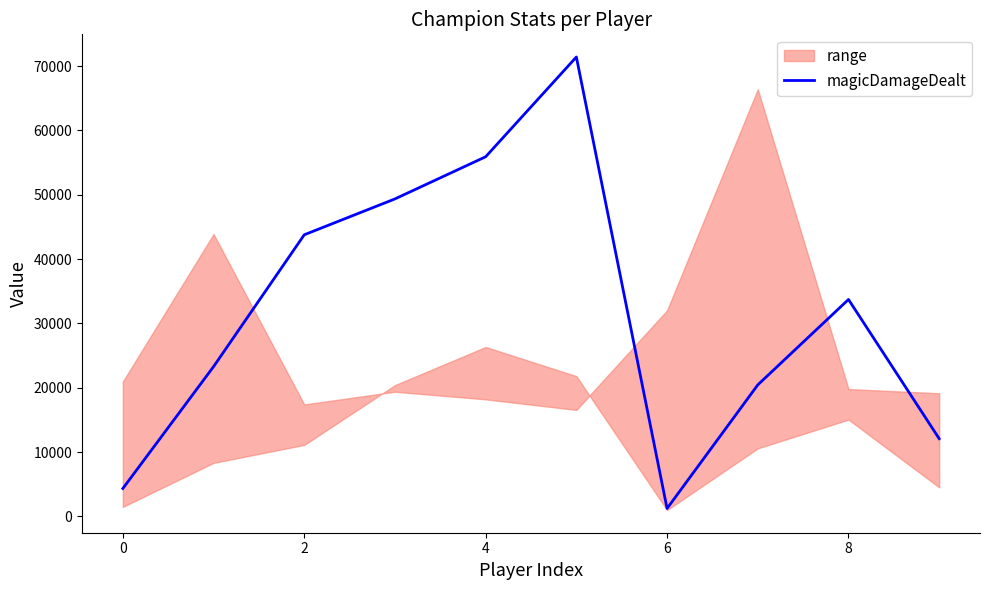

True or false: the data shows 55852 at 8.

False